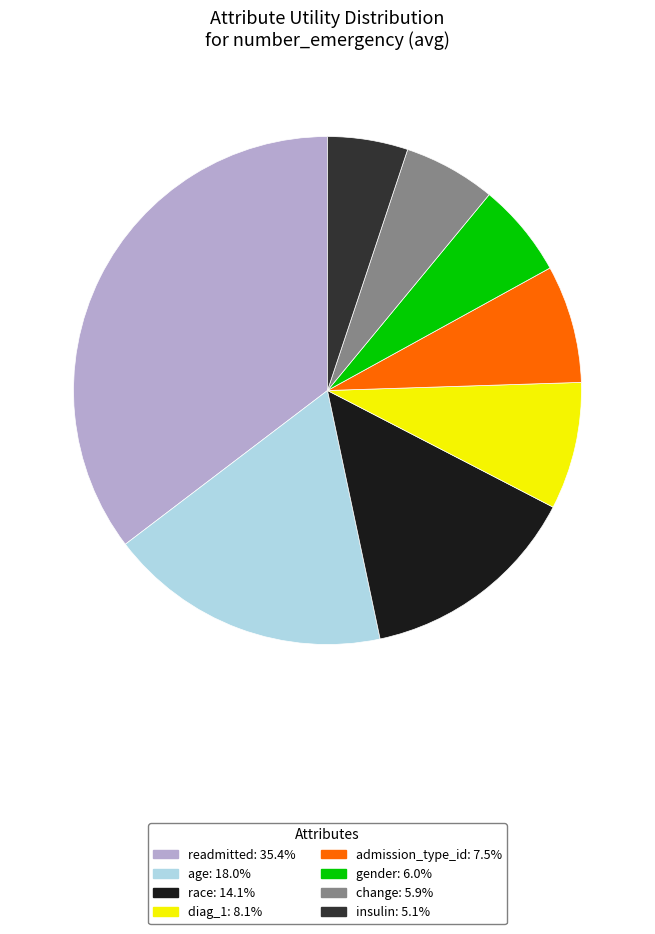

What is the largest slice in the pie chart?

readmitted